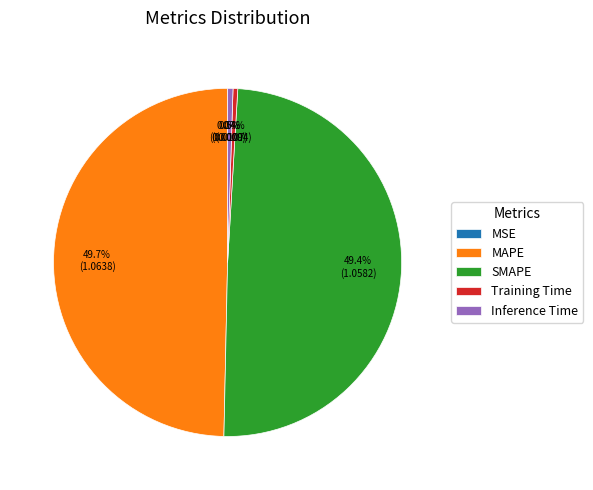

What portion of the pie excludes Inference Time?

99.5%